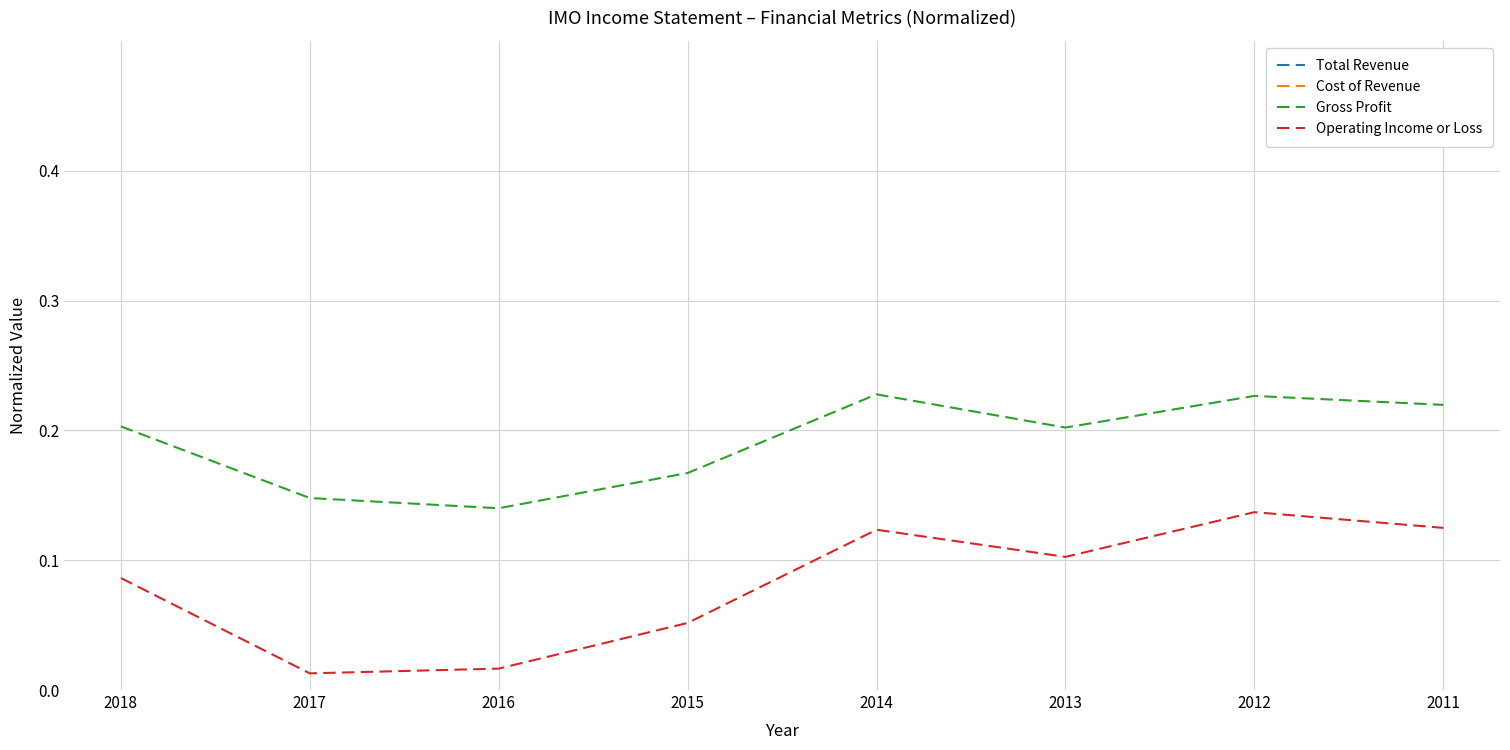

Count the number of categories in the chart.

8